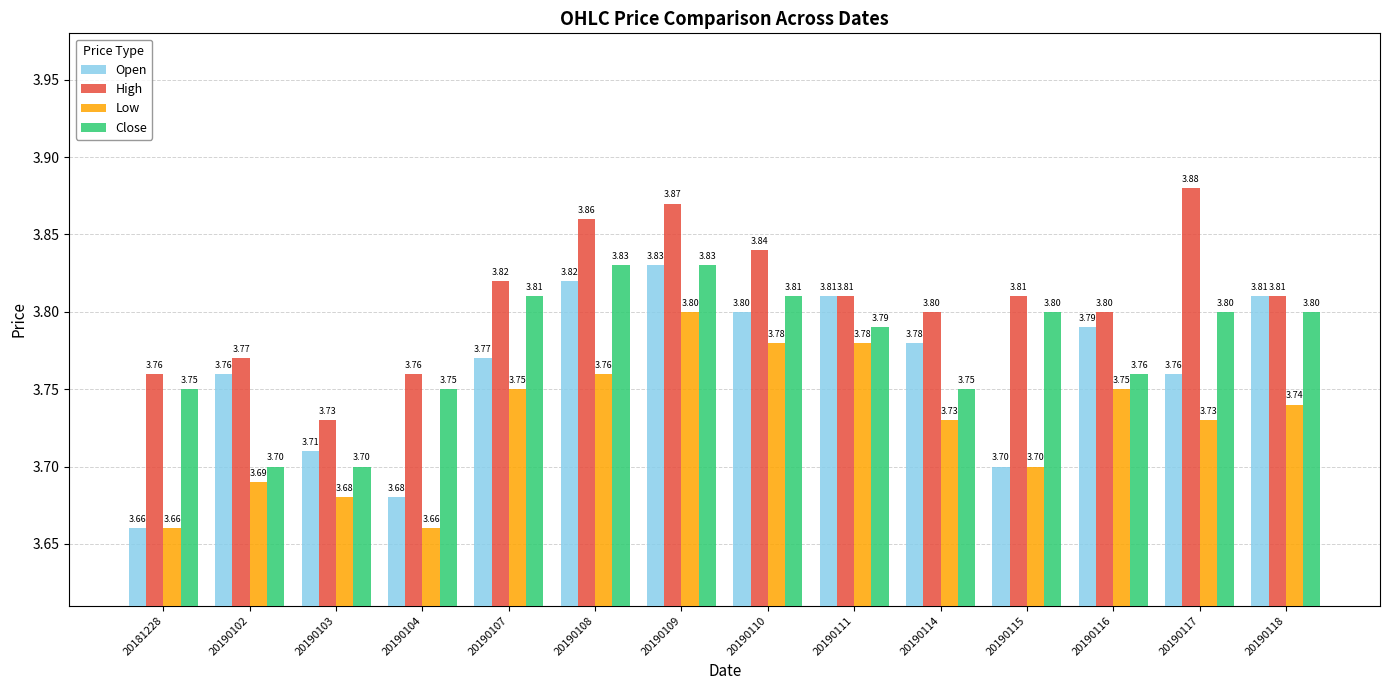

What is the difference between the second highest and second lowest values in the Low series?

0.1